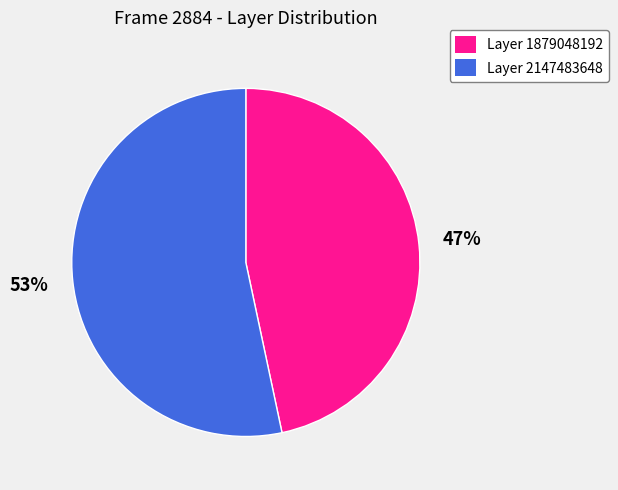

Count the number of slices in the pie.

2